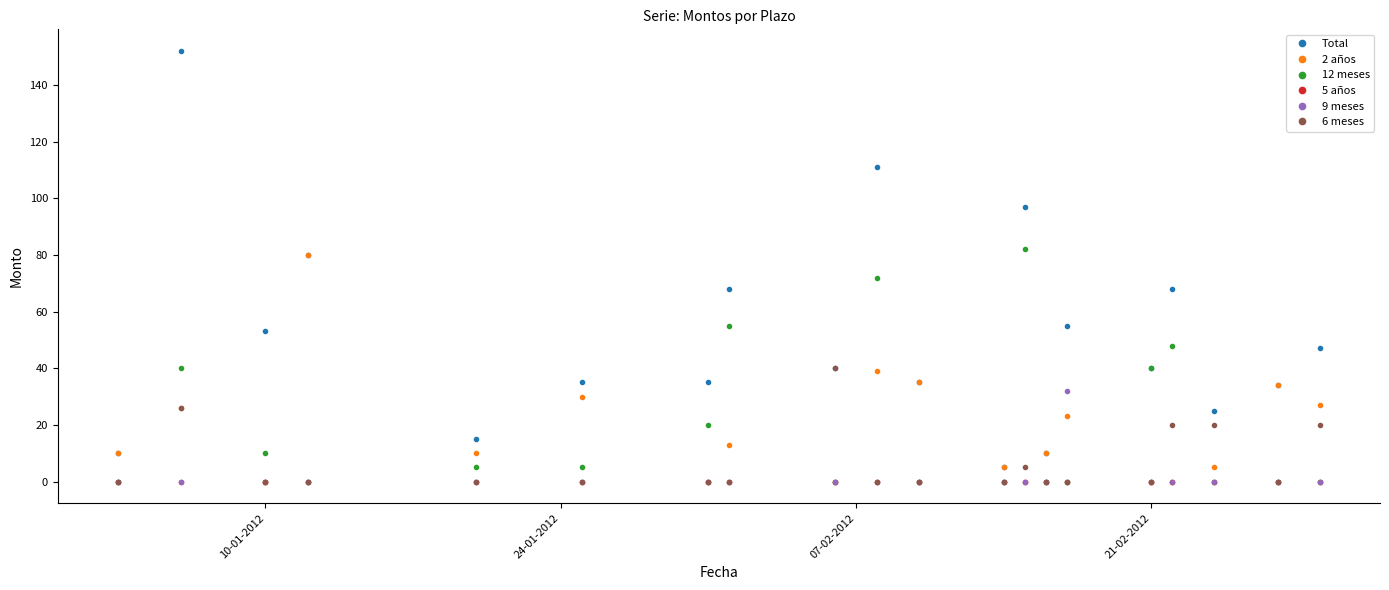

What is the greatest value displayed?

152